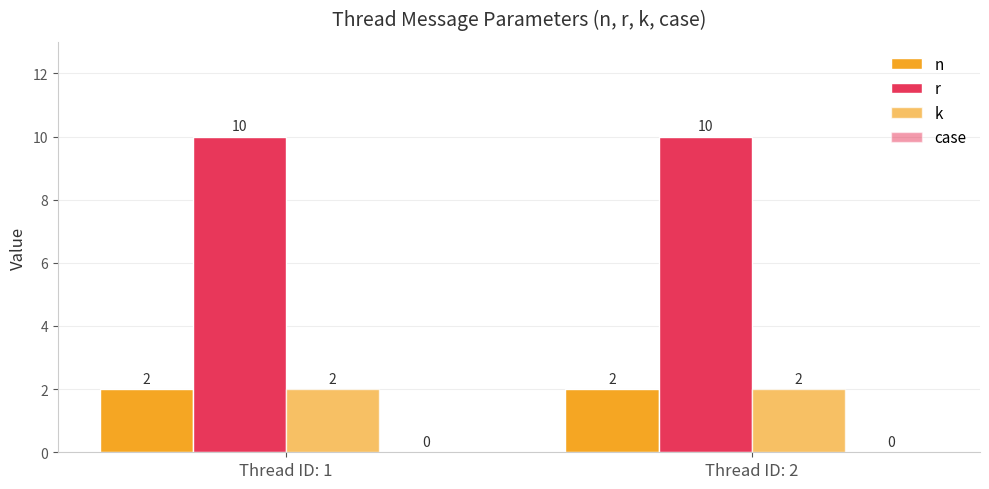

Rank the series at Thread ID: 2 from lowest to highest value.

case, n, k, r